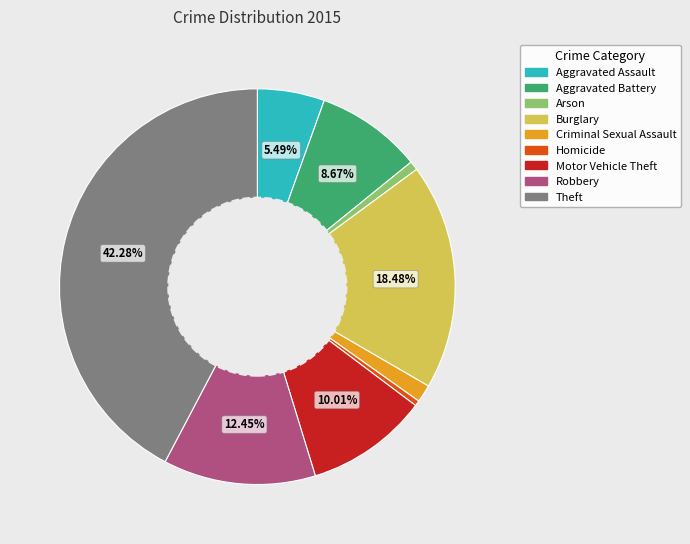

Does any single category account for the majority?

No